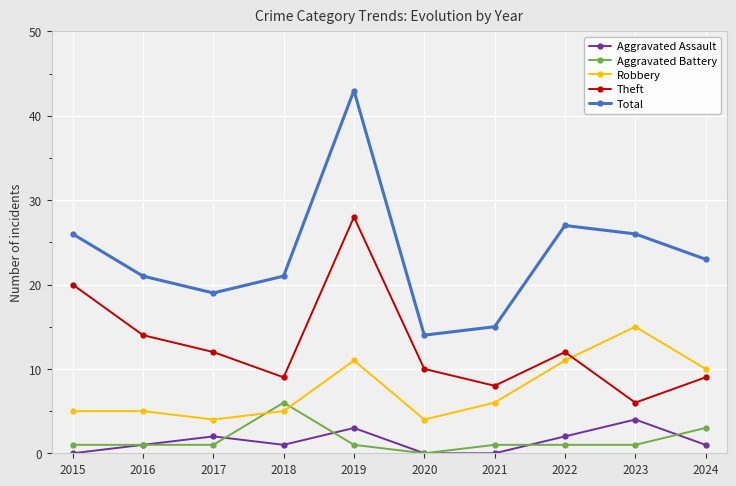

Is it true that Robbery equals 15 at 2023?

True